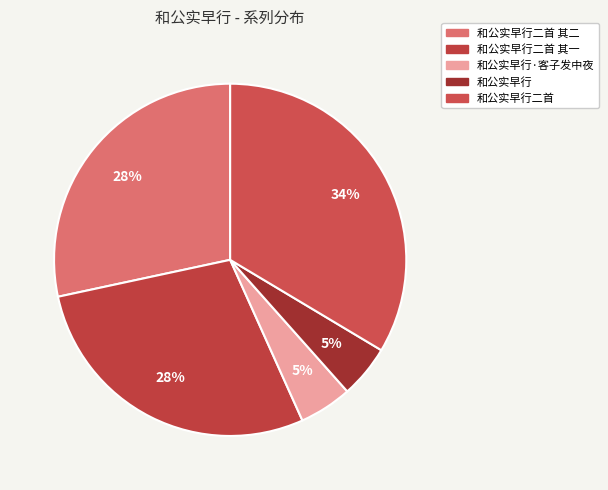

Is the sum of 和公实早行 and 和公实早行二首 其一 greater than half?

No